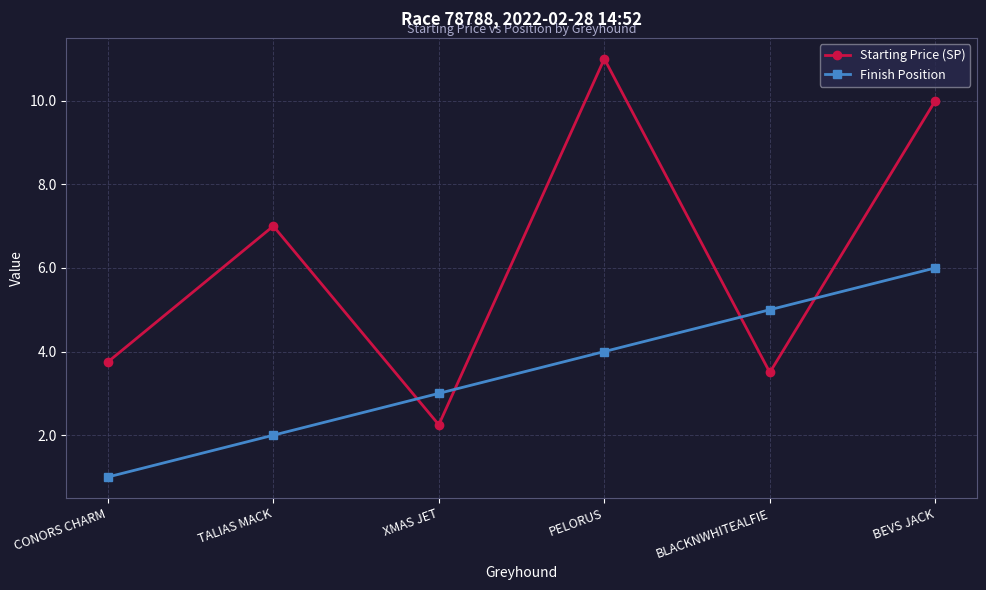

What is the label of the 3rd point from the right?

PELORUS